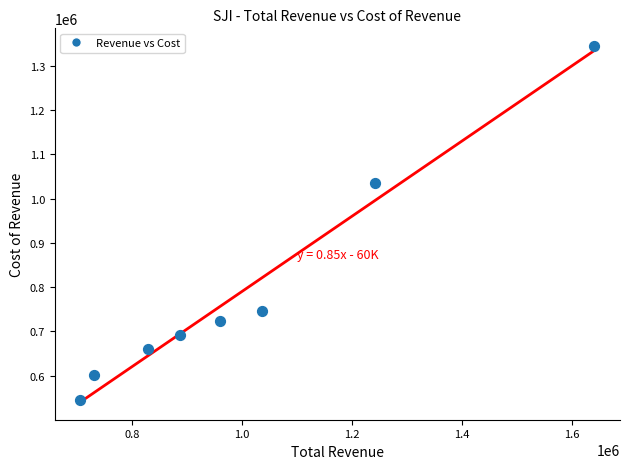

What is the range of X values (max minus min)?

935000